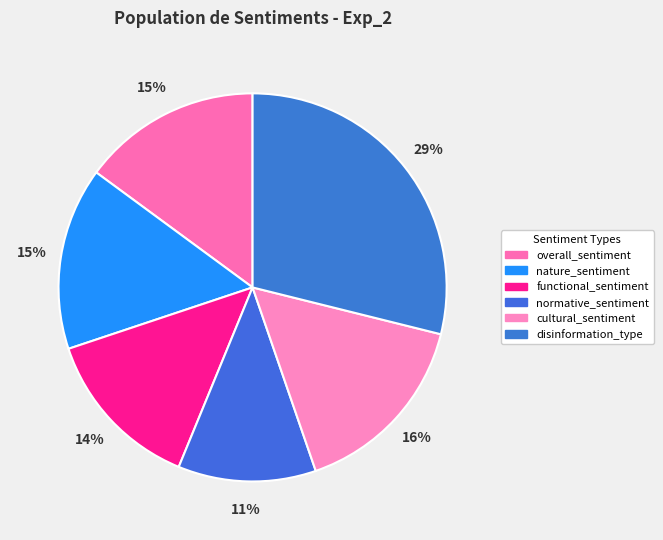

How much of the chart is everything except functional_sentiment?

86.3%